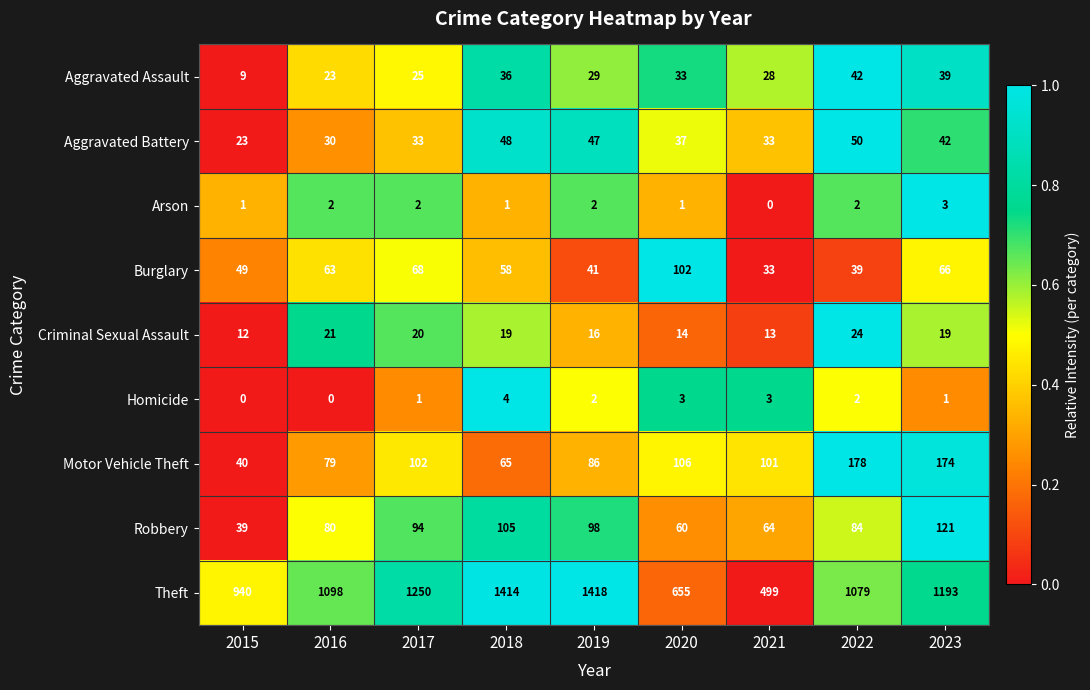

Which series changed the most between 2015 and 2021?

Theft